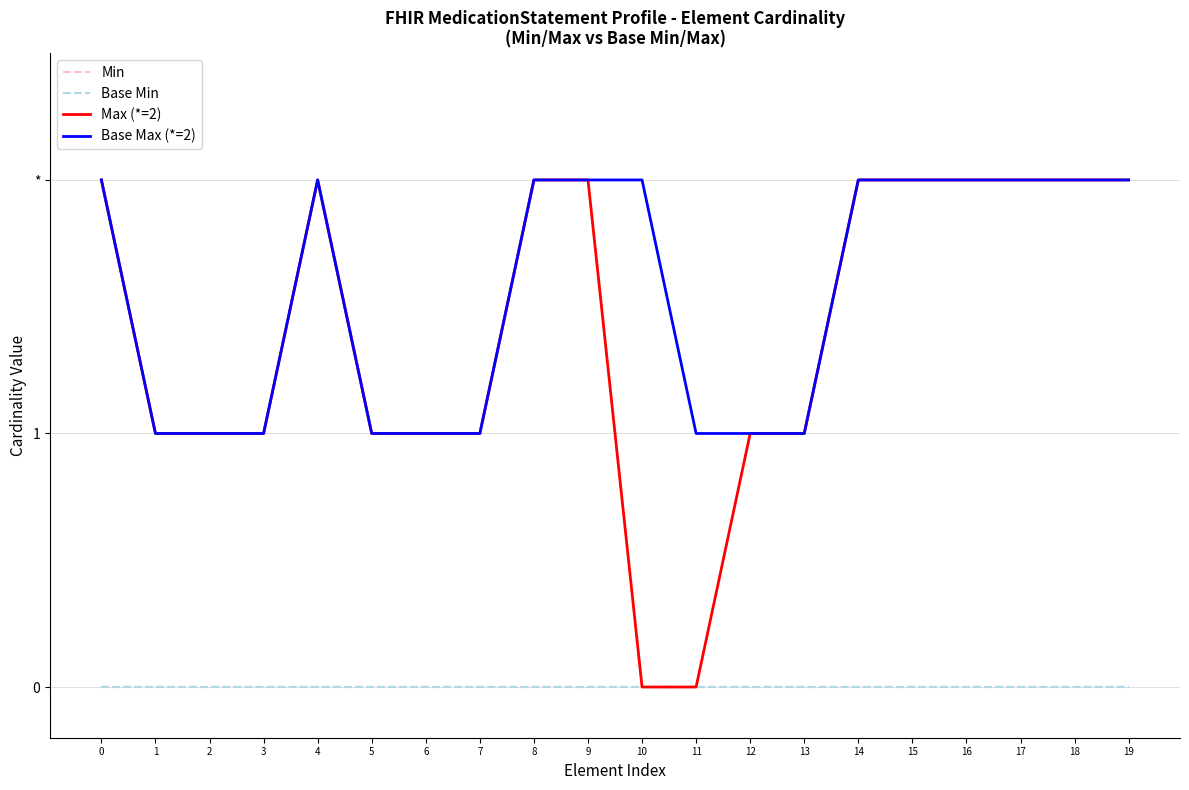

Count the Max (*=2) values in the range 1 to 2.

18